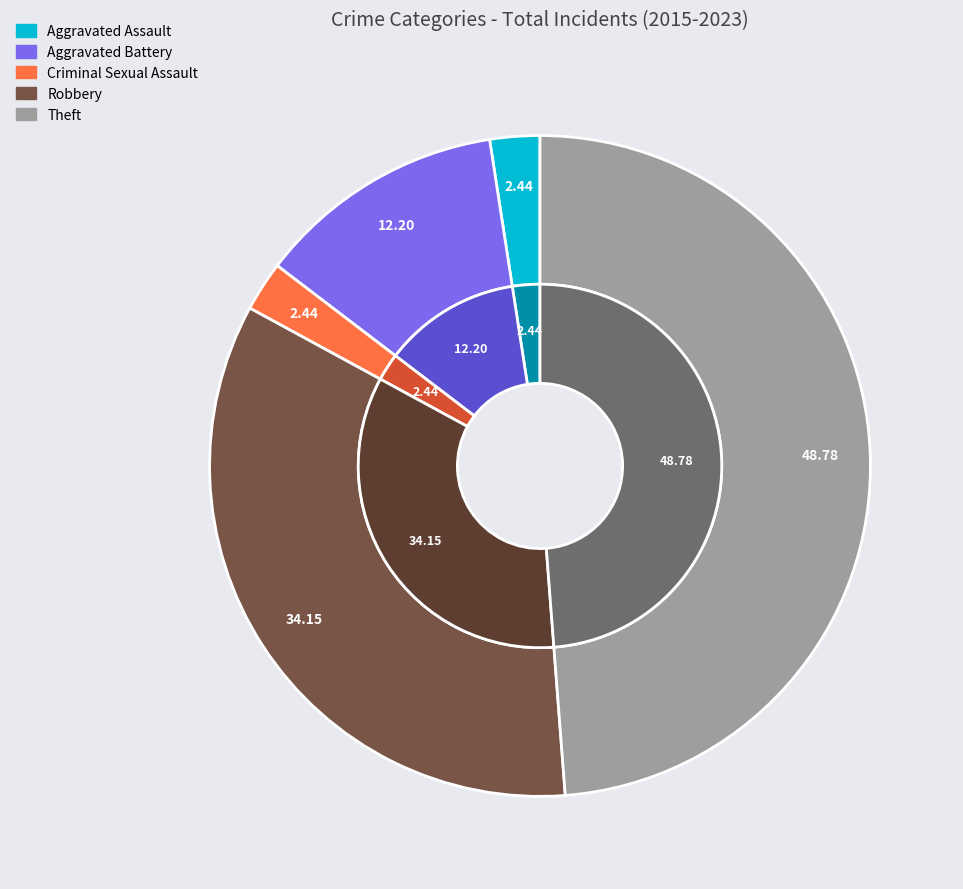

To the nearest percent, what is the combined percentage of Theft and Aggravated Assault?

51%